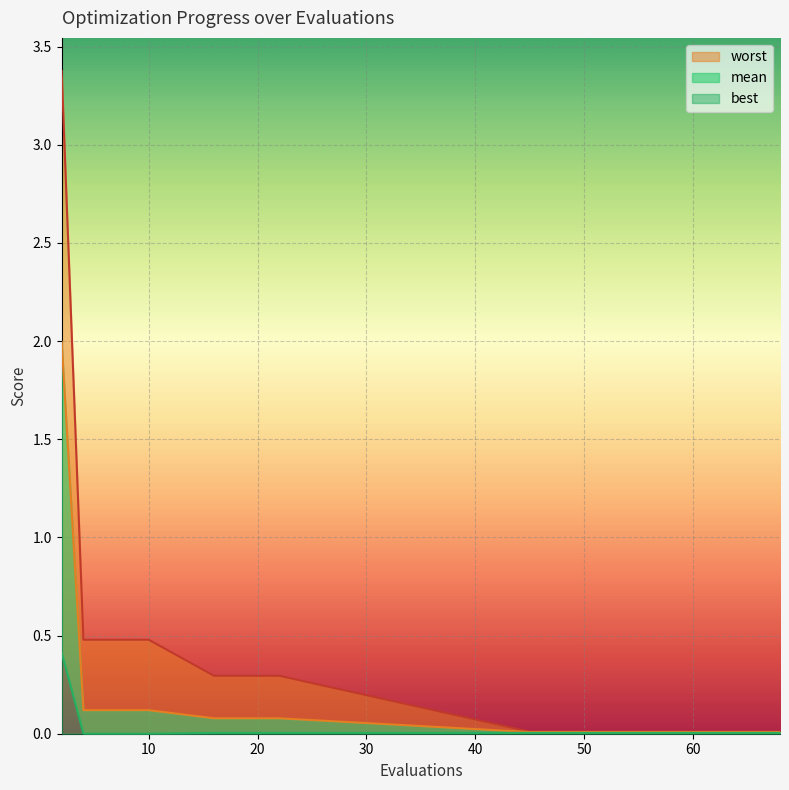

The value of worst at 58 is 0.0. True or false?

True